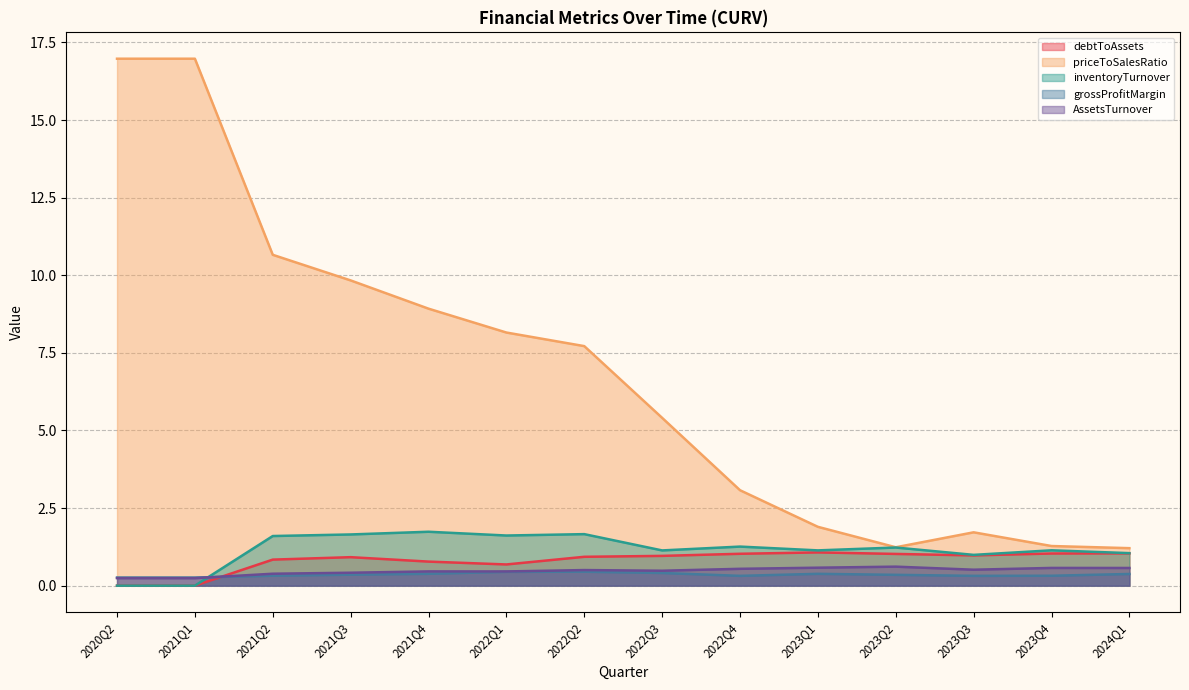

Read the inventoryTurnover value at 2024Q1.

1.0